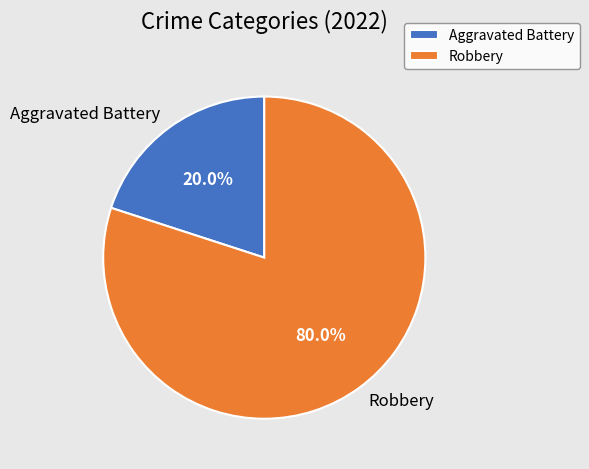

What is the largest slice in the pie chart?

Robbery